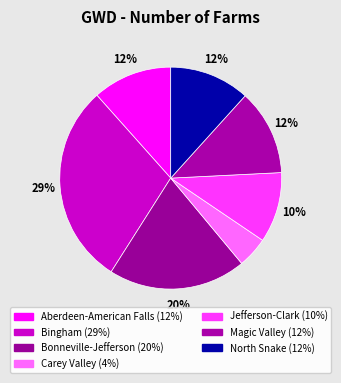

How many slices are in this pie chart?

7